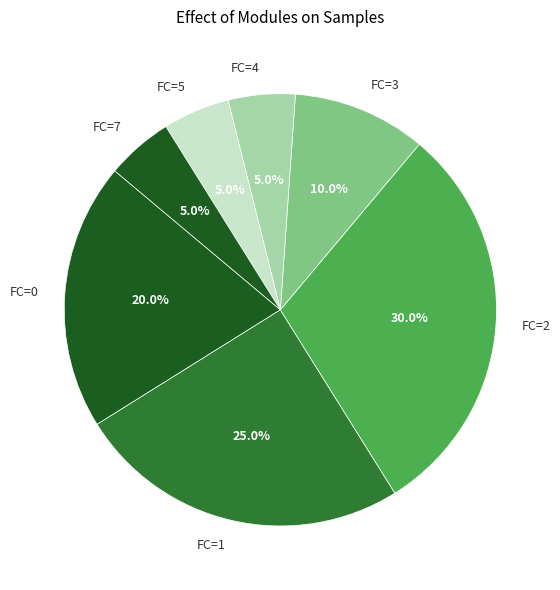

Which category has the biggest portion of the pie?

FC=2